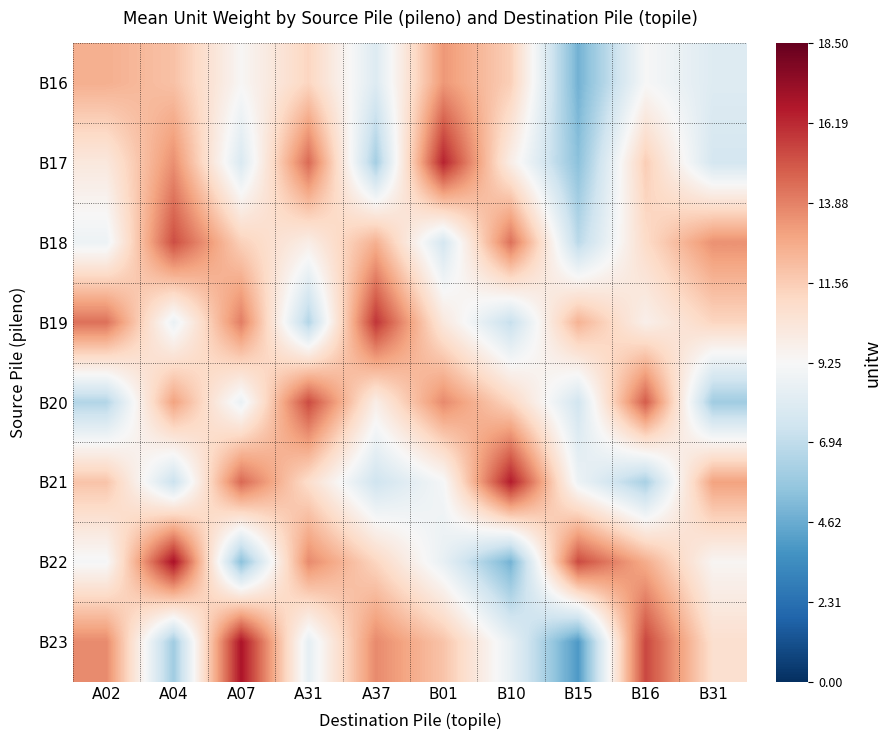

How many categories are shown in the chart?

10